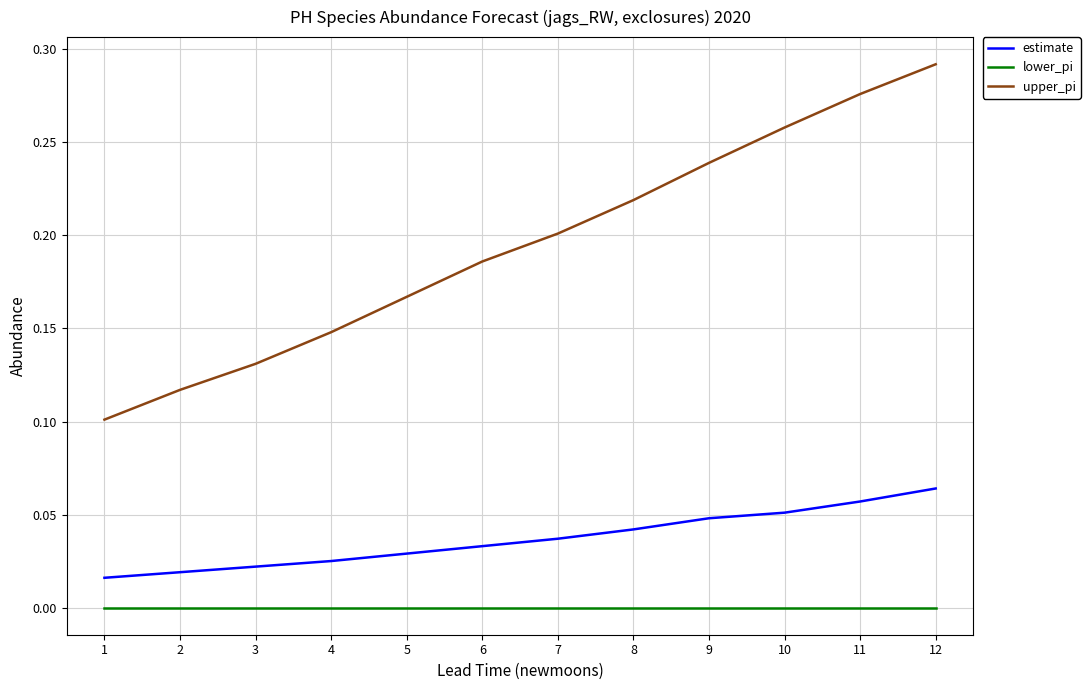

Which series has the largest total across all categories?

upper_pi